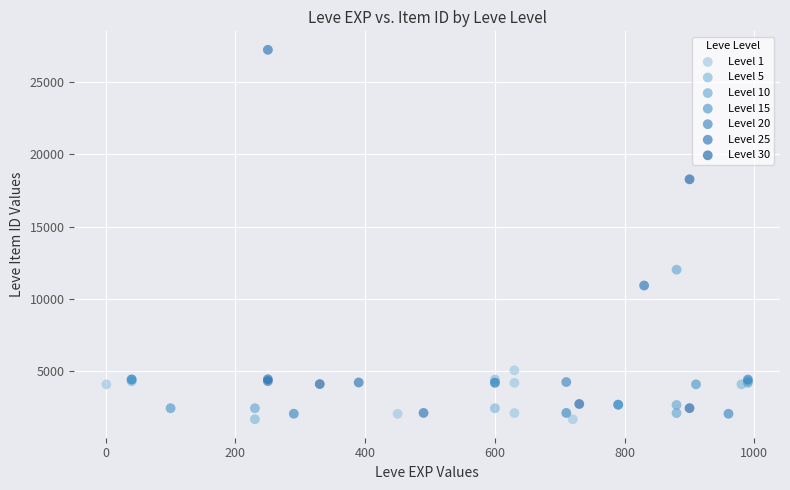

Which series reaches the maximum Y coordinate?

Level 25